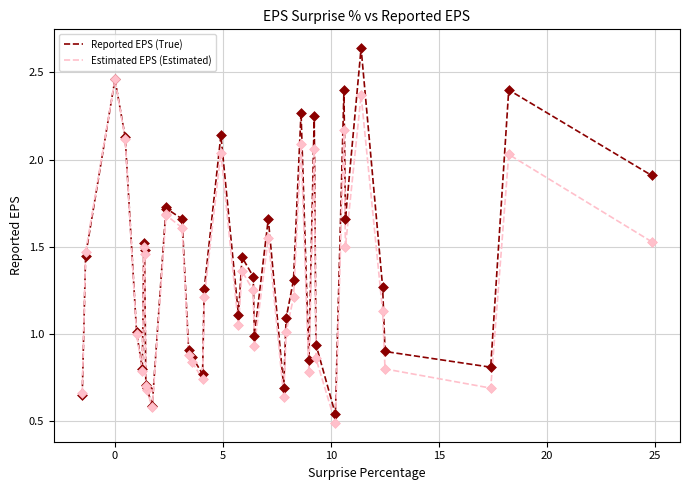

What are all the series names shown in the legend?

Reported EPS (True), Estimated EPS (Estimated)